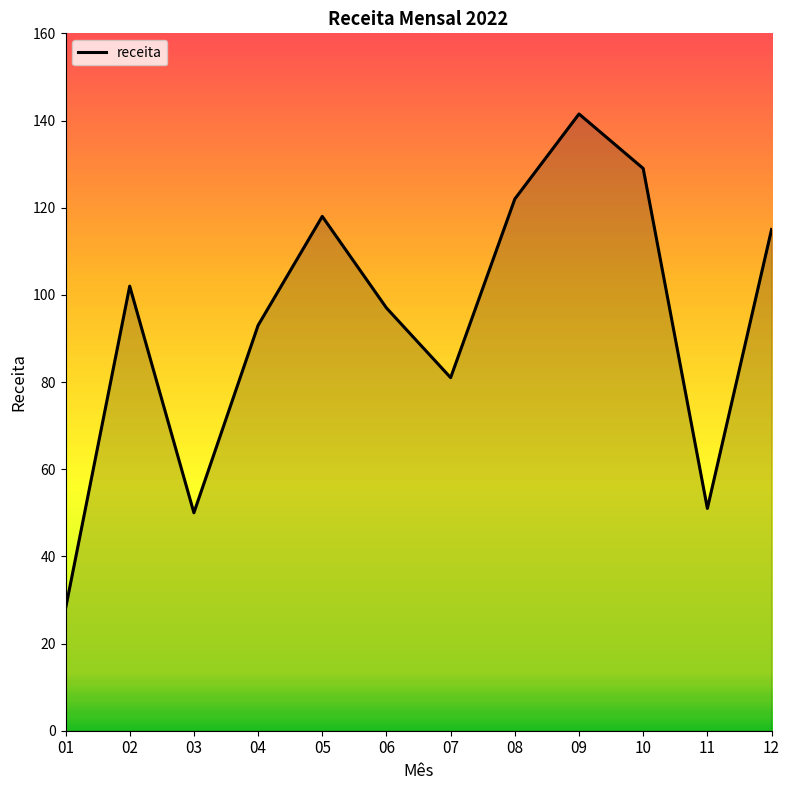

Reading right to left, what are all the values shown in this chart?

115.0	51.0	129.0	141.5	122.0	81.0	97.0	118.0	93.0	50.0	102.0	28.0